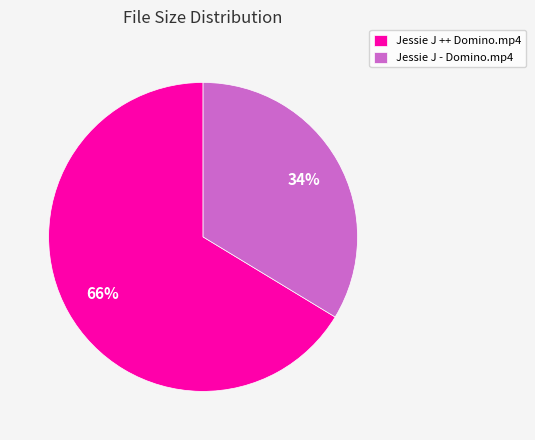

To the nearest percent, what is the average slice percentage?

50%